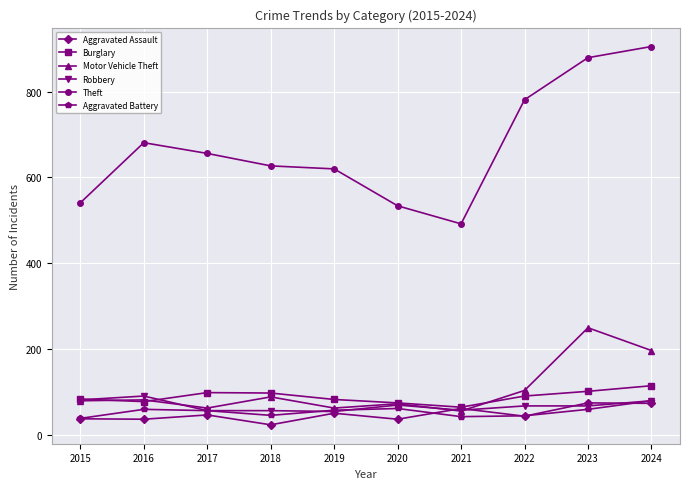

Does the chart have visible grid lines?

Yes